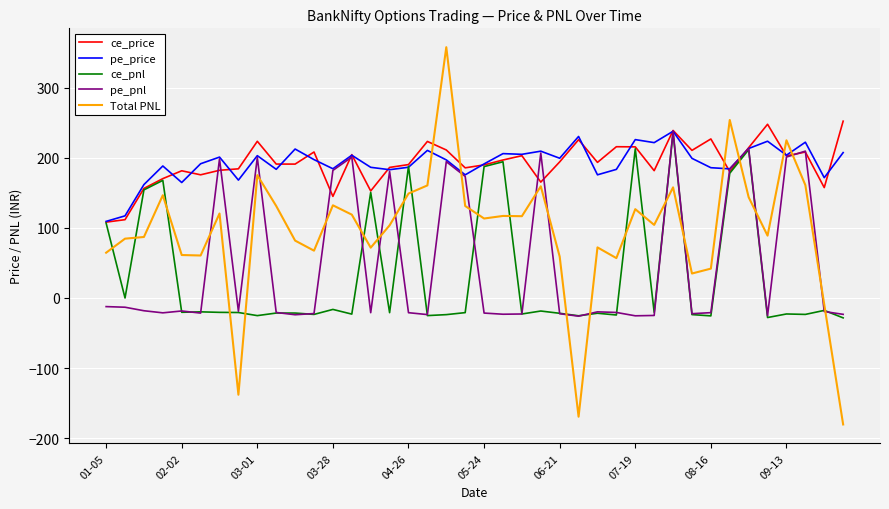

What is the minimum value for pe_pnl?

-25.9